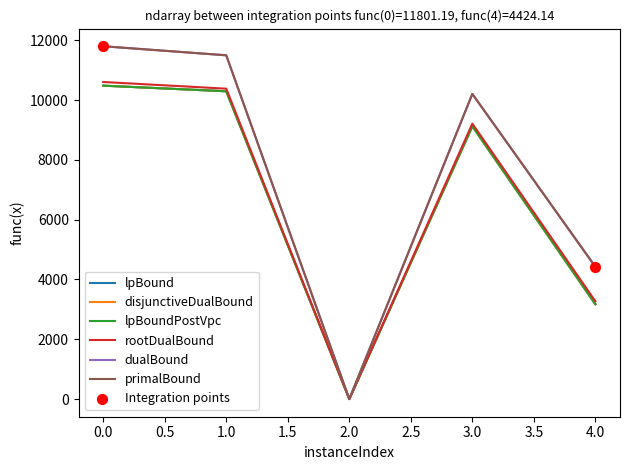

At how many categories does at least one series exceed 1879?

4